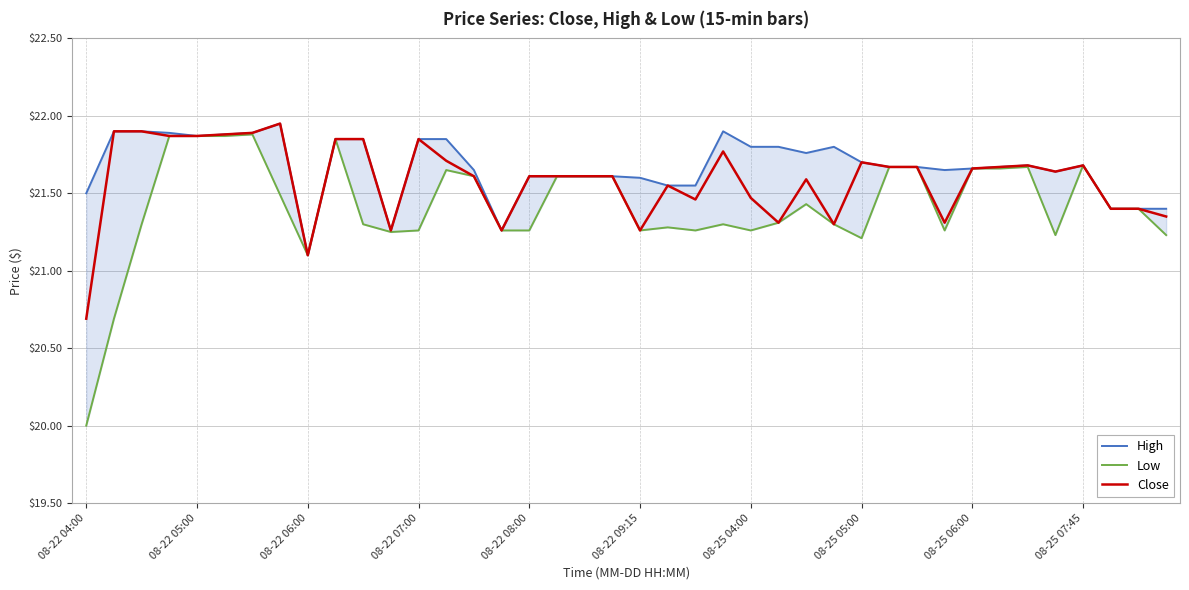

What is the difference between the maximum and minimum values in the High series?

0.9